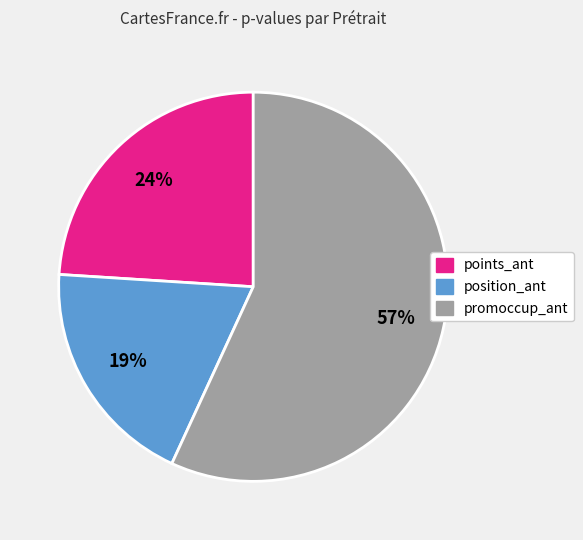

Is there a majority slice in this chart?

Yes